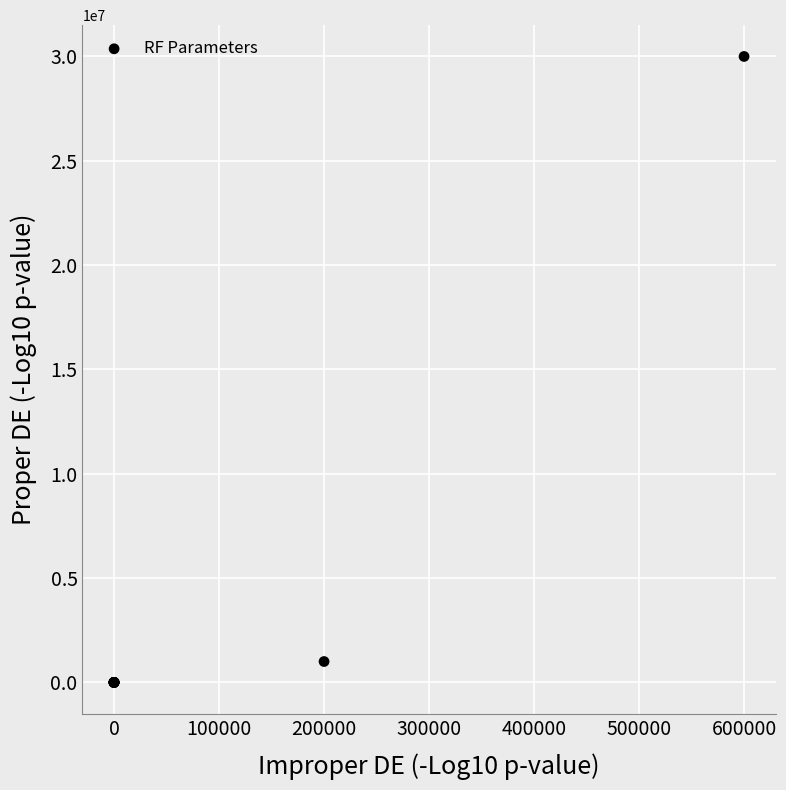

What Y value in the scatter plot is closest to 14999943?

1000000